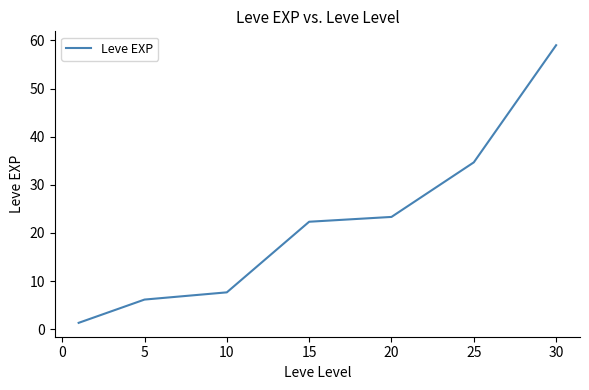

What is the difference between the maximum and minimum values?

57.7